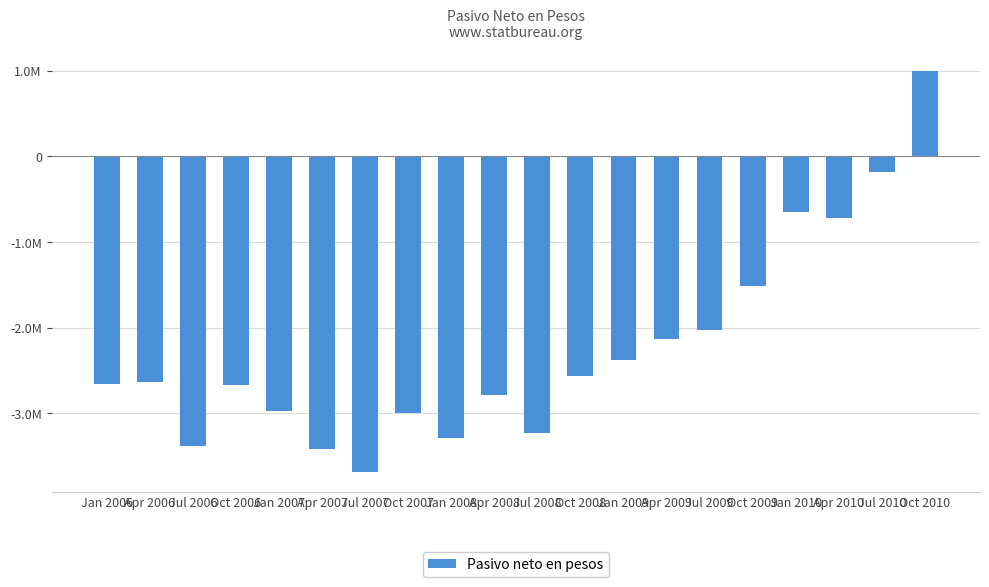

List the labels in order of value, largest first.

Oct 2010, Jul 2010, Jan 2010, Apr 2010, Oct 2009, Jul 2009, Apr 2009, Jan 2009, Oct 2008, Apr 2006, Jan 2006, Oct 2006, Apr 2008, Jan 2007, Oct 2007, Jul 2008, Jan 2008, Jul 2006, Apr 2007, Jul 2007